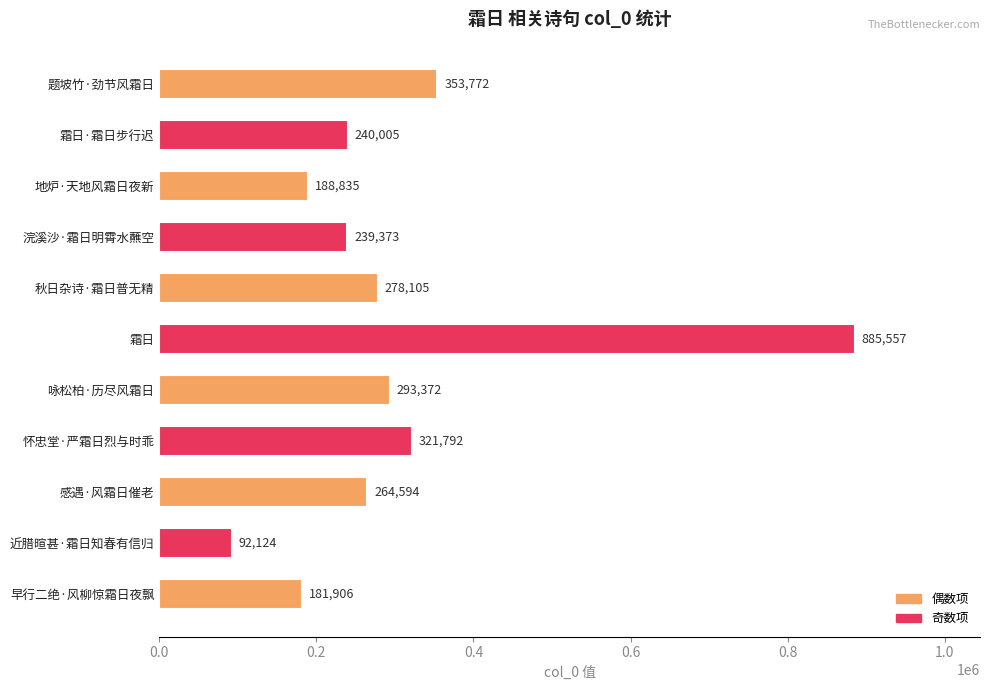

What is the minimum value shown in the chart?

92124